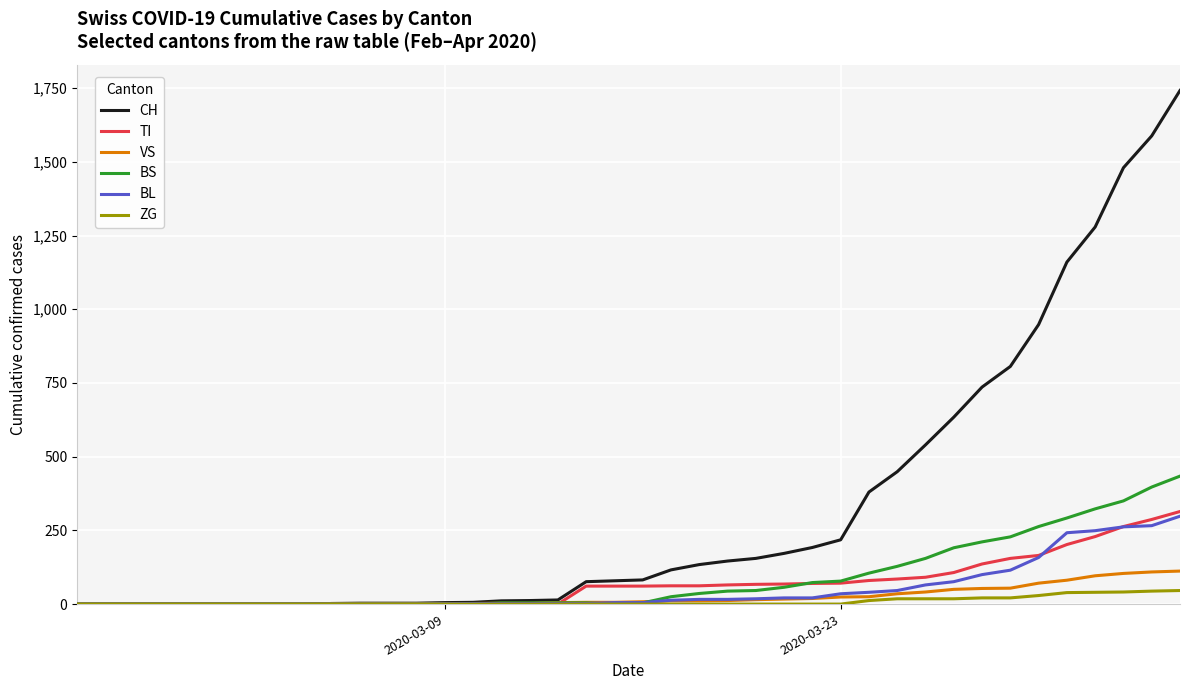

Which series has the widest spread of values?

CH